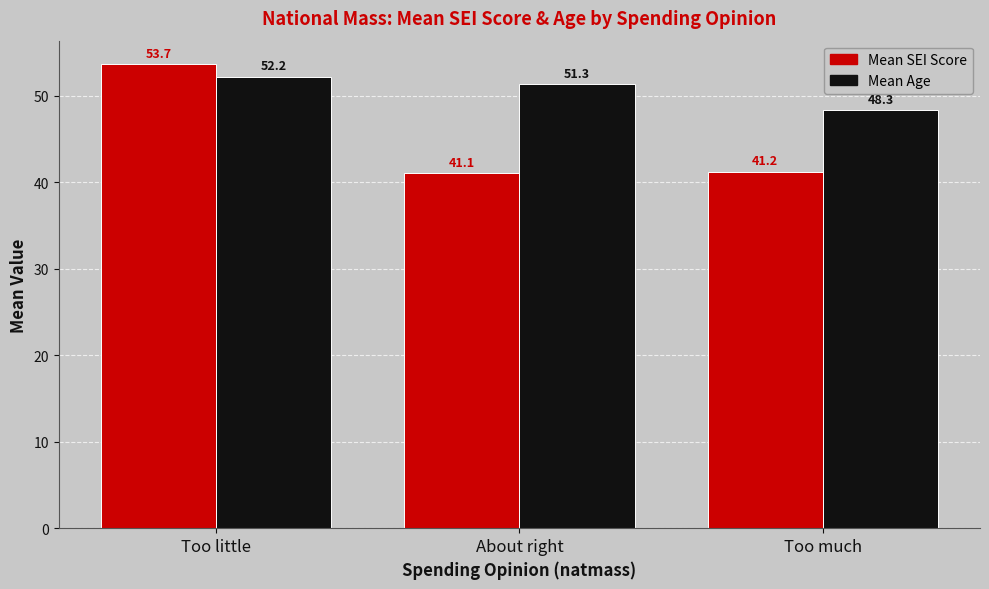

How many groups of bars are there?

3